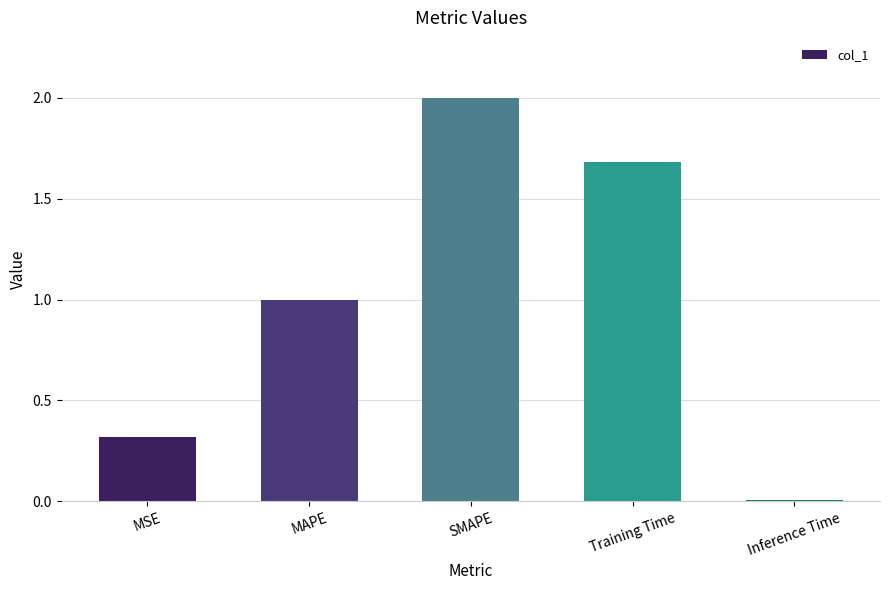

What is the label of the 2nd bar from the right?

Training Time